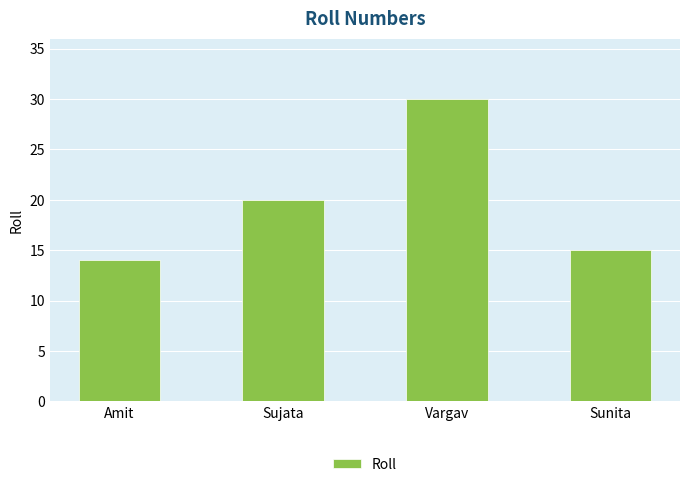

The value at Vargav is 45. True or false?

False